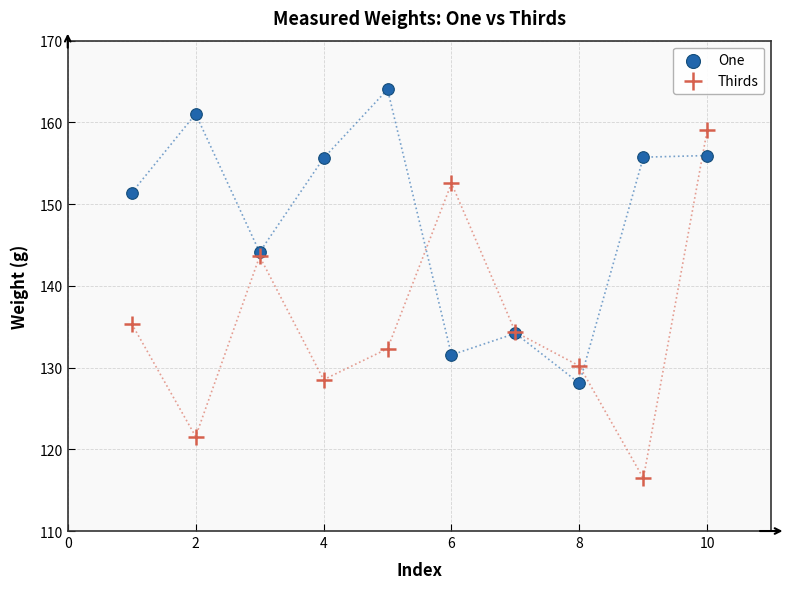

What are all the series names shown in the legend?

One, Thirds